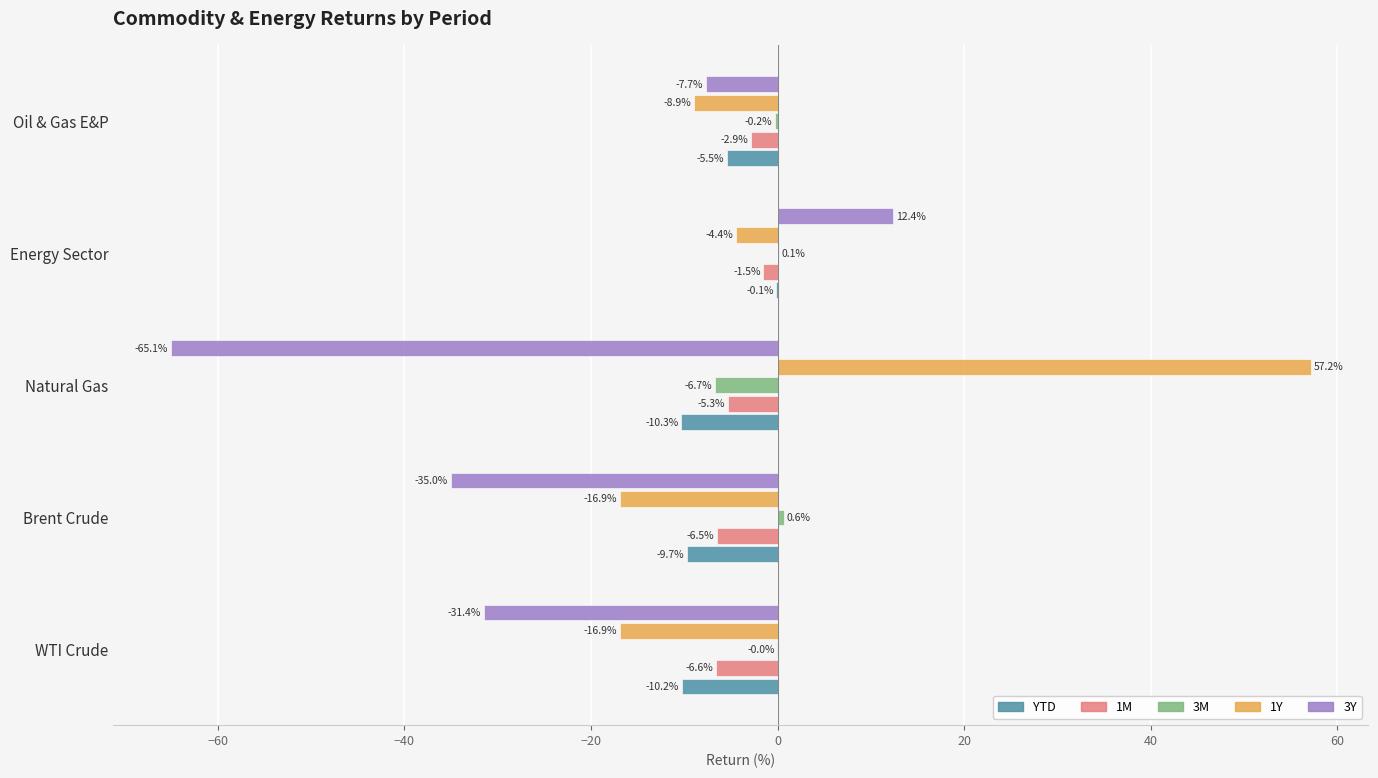

At which category is the sum across all series the highest?

Energy Sector